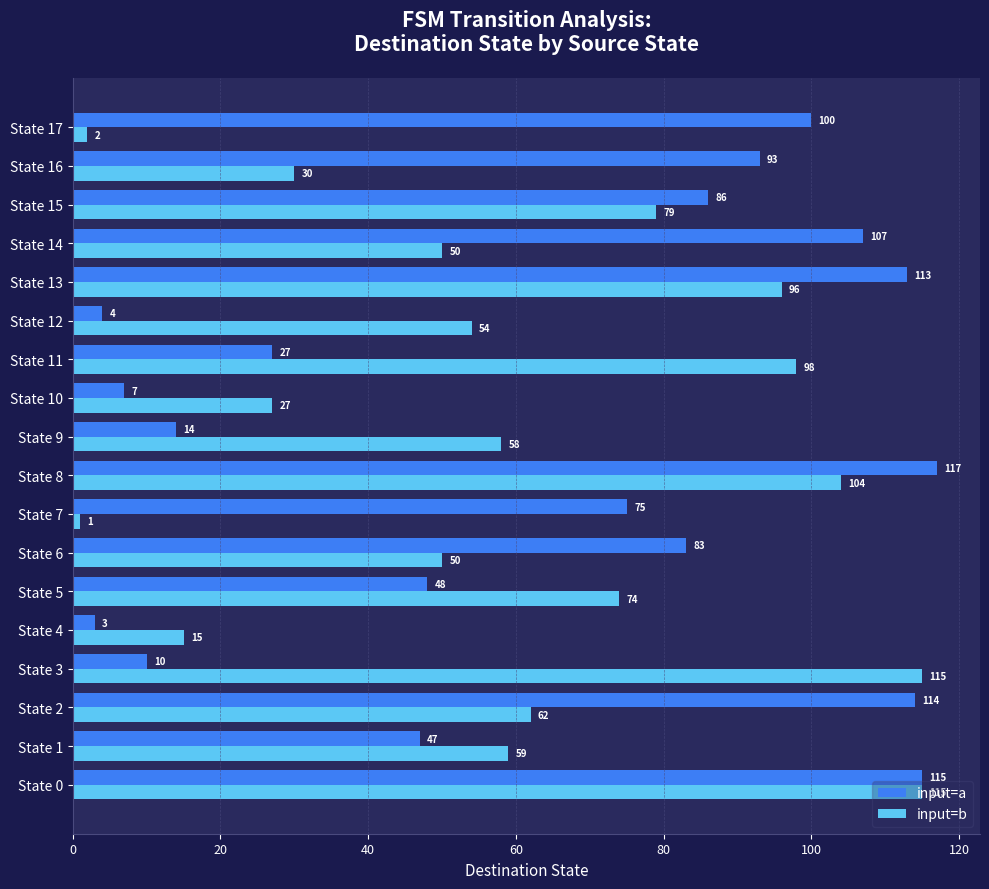

Rank the series by their maximum value, from highest to lowest.

input=a, input=b